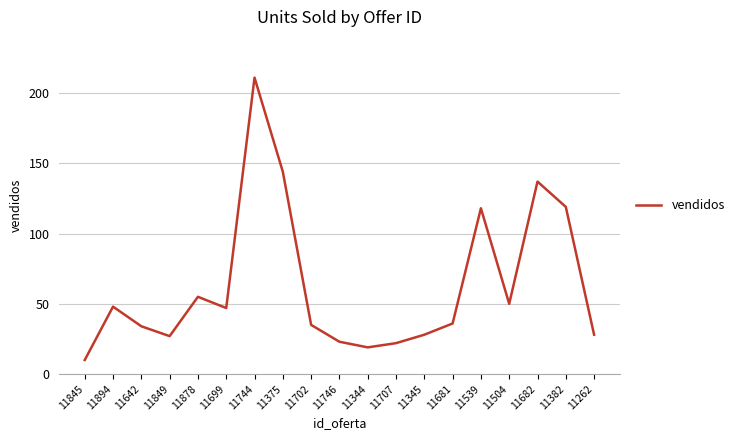

How many interior local valleys (lower than both neighbors) does the data have?

4